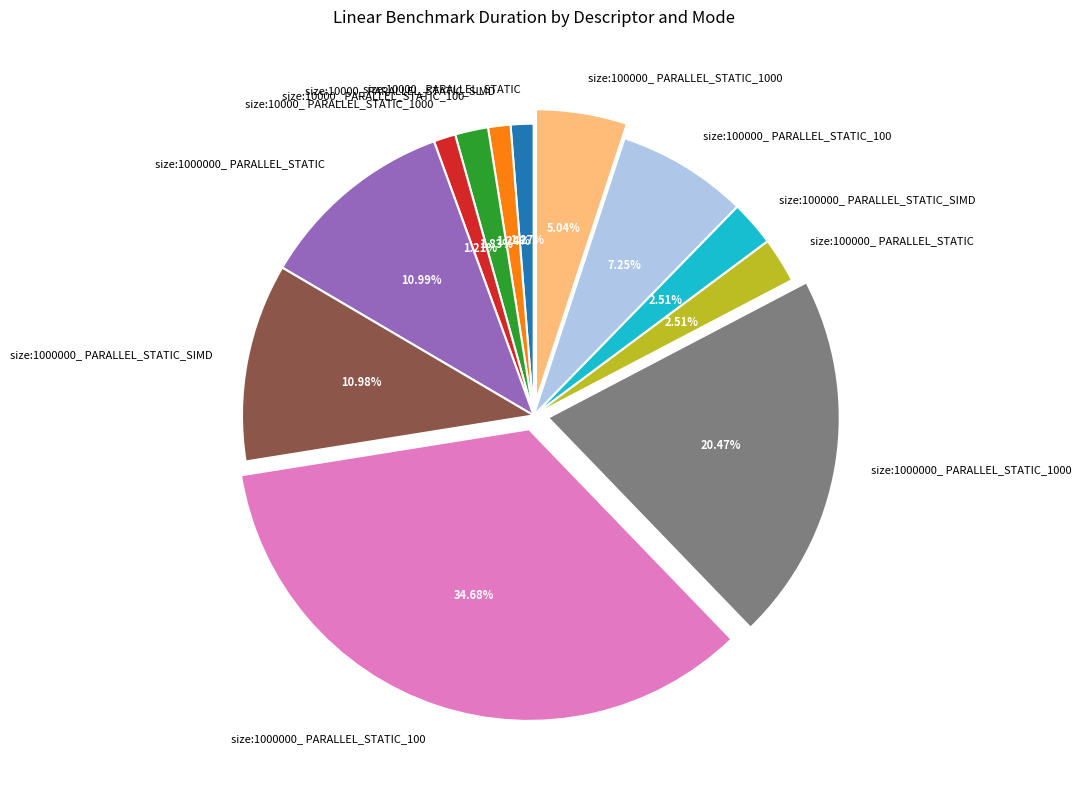

True or false: size:1000000_ PARALLEL_STATIC_1000 accounts for 20% of the total.

True